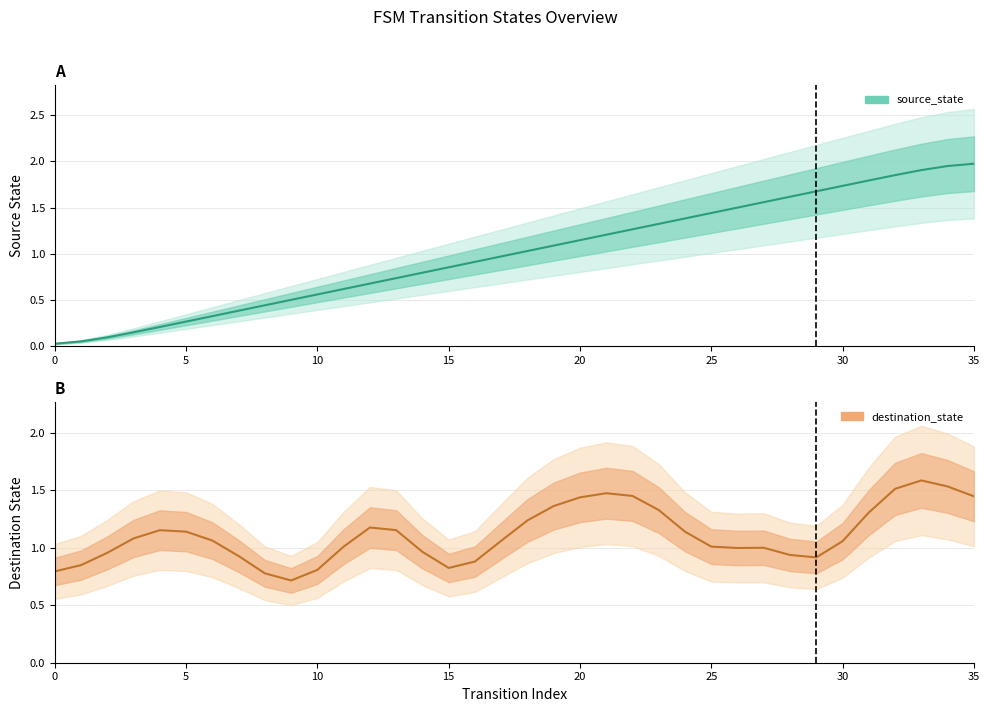

Where is source_state nearest to the value 1?

17